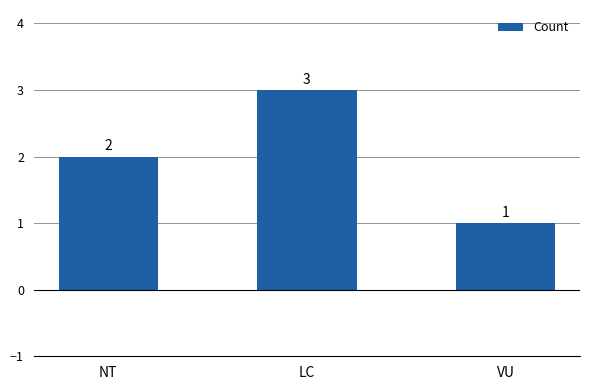

At which label is the value closest to 2?

NT